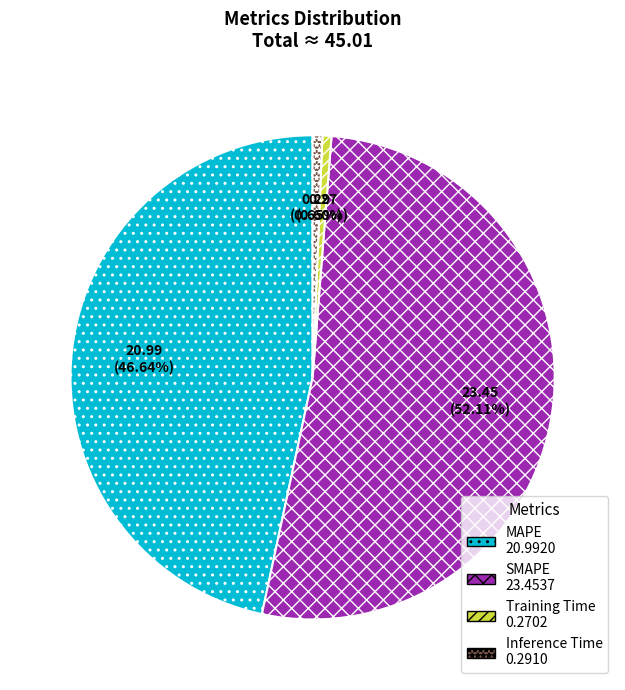

Which category has the biggest portion of the pie?

SMAPE